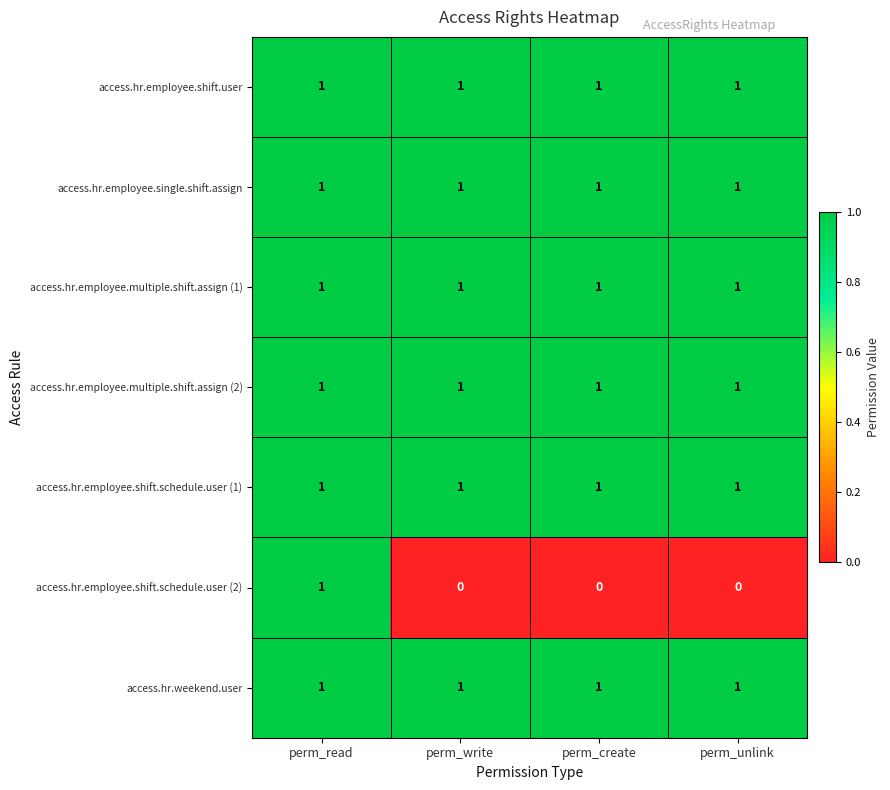

Reading left to right, list all the values displayed in this chart.

access.hr.employee.shift.user: perm_read=1	perm_write=1	perm_create=1	perm_unlink=1
access.hr.employee.single.shift.assign: perm_read=1	perm_write=1	perm_create=1	perm_unlink=1
access.hr.employee.multiple.shift.assign (1): perm_read=1	perm_write=1	perm_create=1	perm_unlink=1
access.hr.employee.multiple.shift.assign (2): perm_read=1	perm_write=1	perm_create=1	perm_unlink=1
access.hr.employee.shift.schedule.user (1): perm_read=1	perm_write=1	perm_create=1	perm_unlink=1
access.hr.employee.shift.schedule.user (2): perm_read=1	perm_write=0	perm_create=0	perm_unlink=0
access.hr.weekend.user: perm_read=1	perm_write=1	perm_create=1	perm_unlink=1